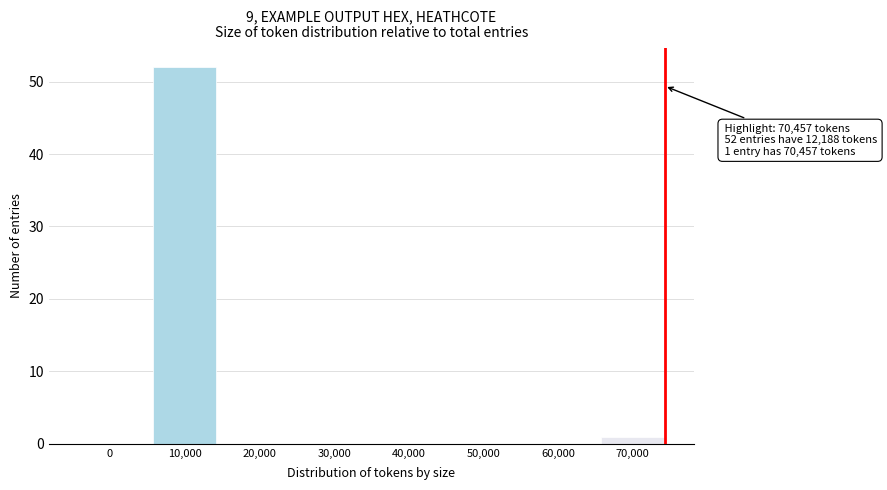

Reading left to right, transcribe all the data shown in this chart.

0=0	10,000=52	20,000=0	30,000=0	40,000=0	50,000=0	60,000=0	70,000=1